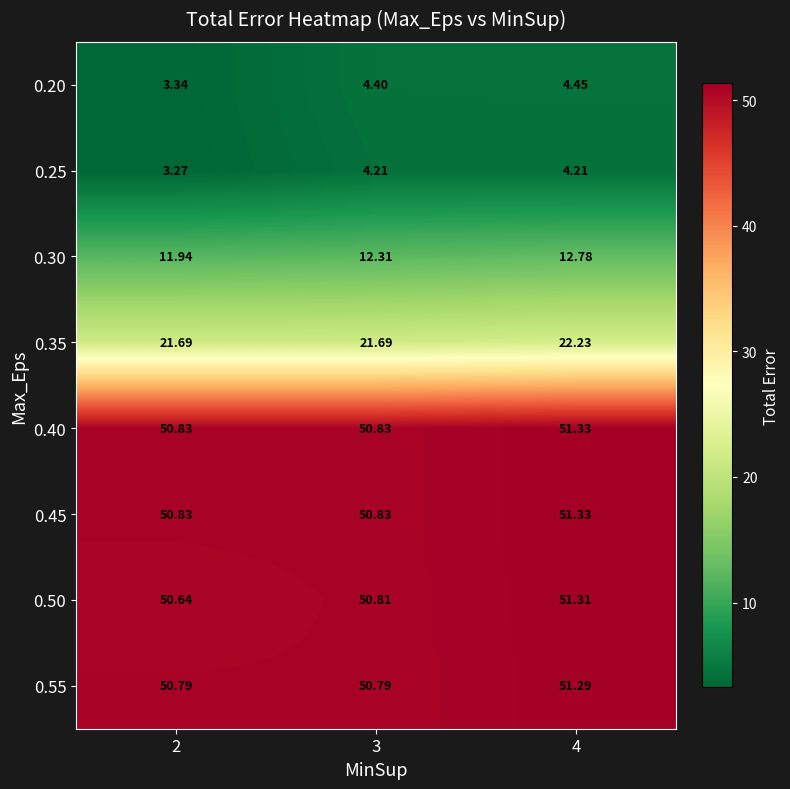

What is the difference between the highest and lowest values at 4?

47.1